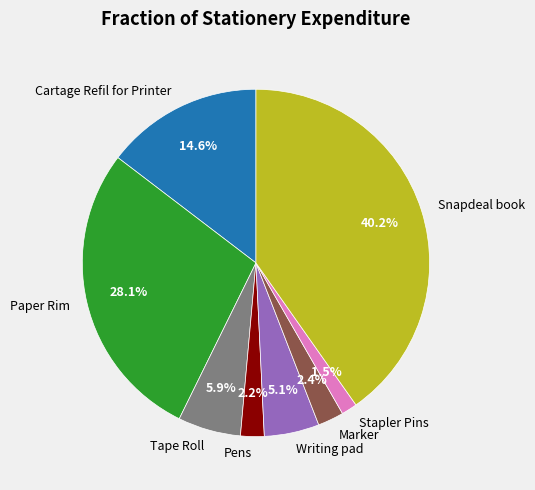

True or false: Tape Roll accounts for 17% of the total.

False